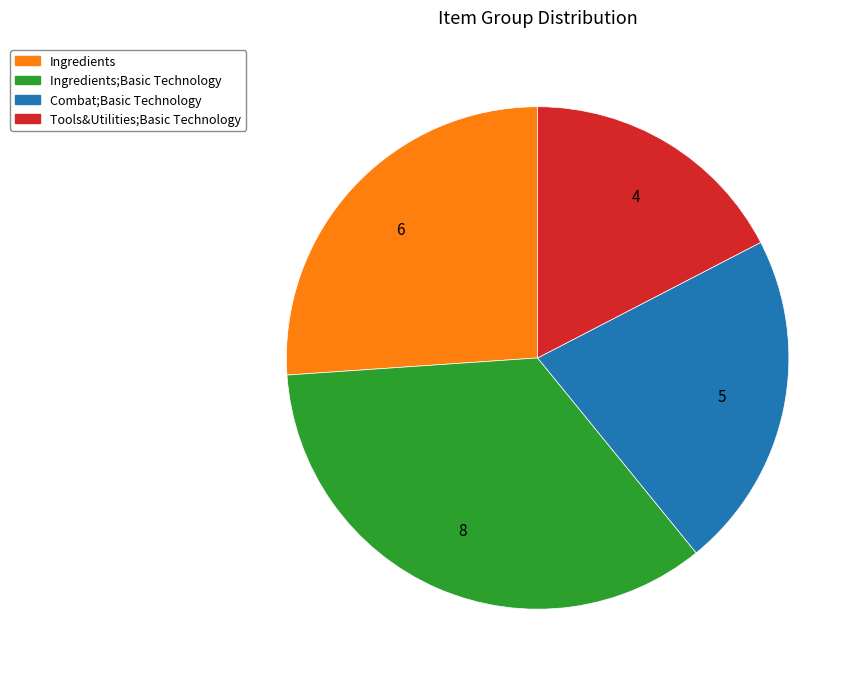

Is there any slice that represents more than half of the pie?

No